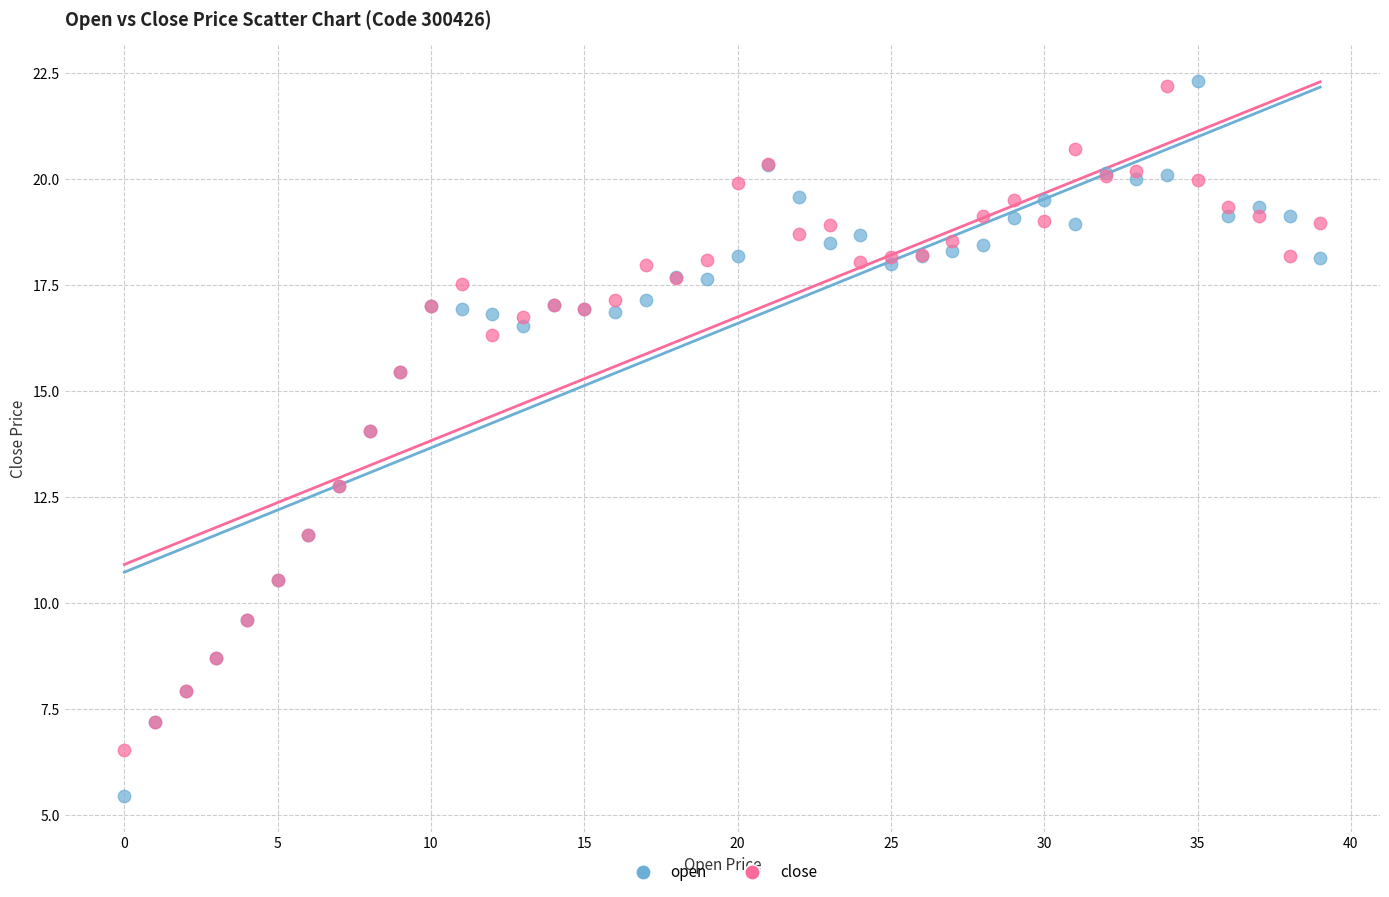

Which series has the widest spread of Y values?

open